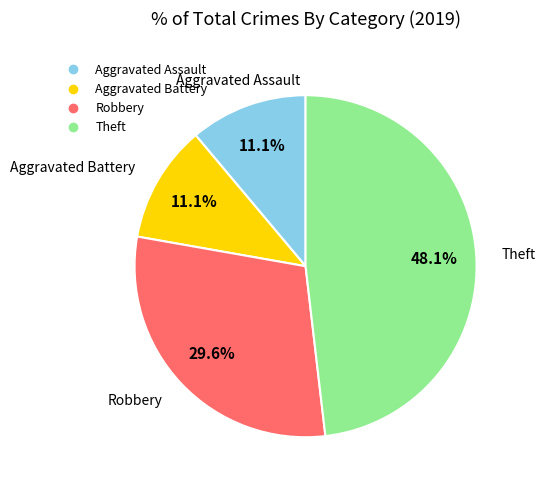

Is there a majority slice in this chart?

No